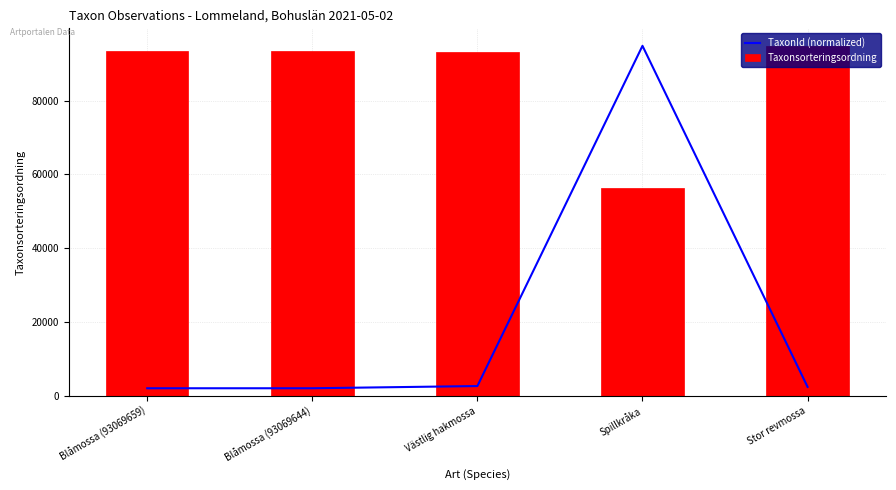

What is the label of the 3rd bar from the left?

Västlig hakmossa